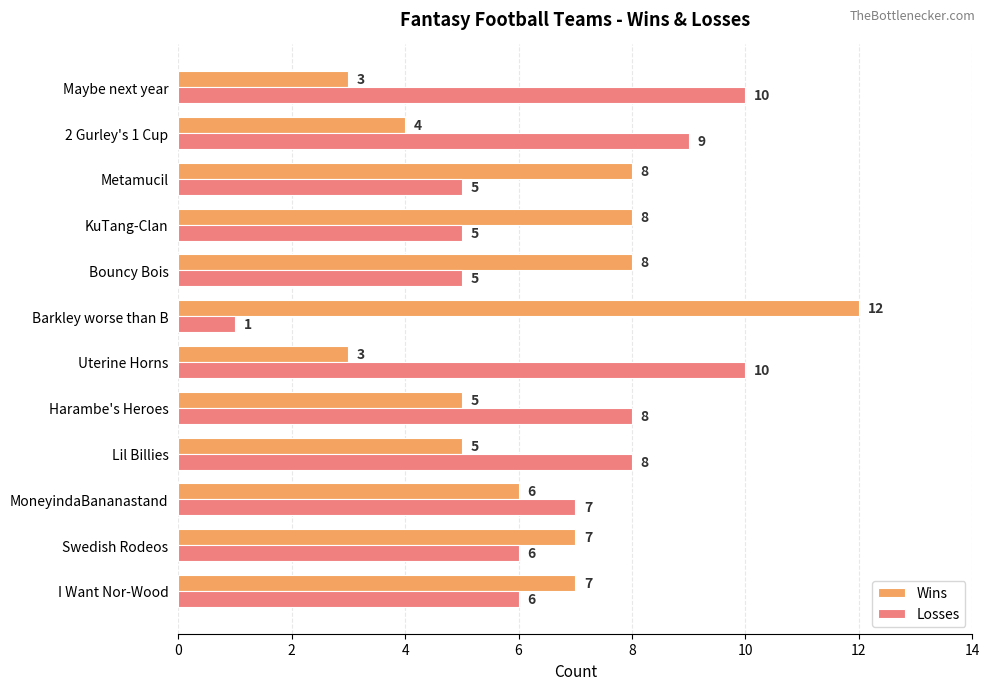

Rank the series by their average value, from lowest to highest.

Wins, Losses